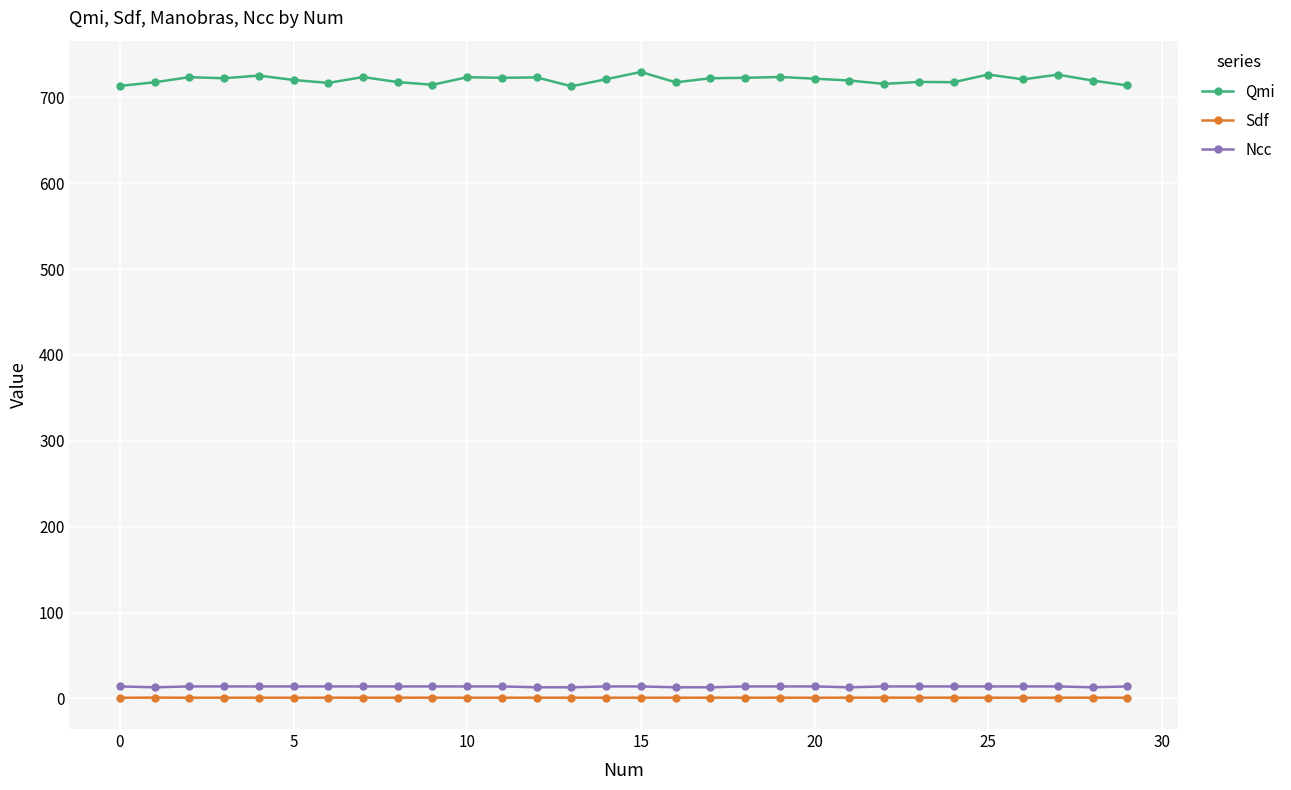

What is the sum of all Sdf values?

26.9